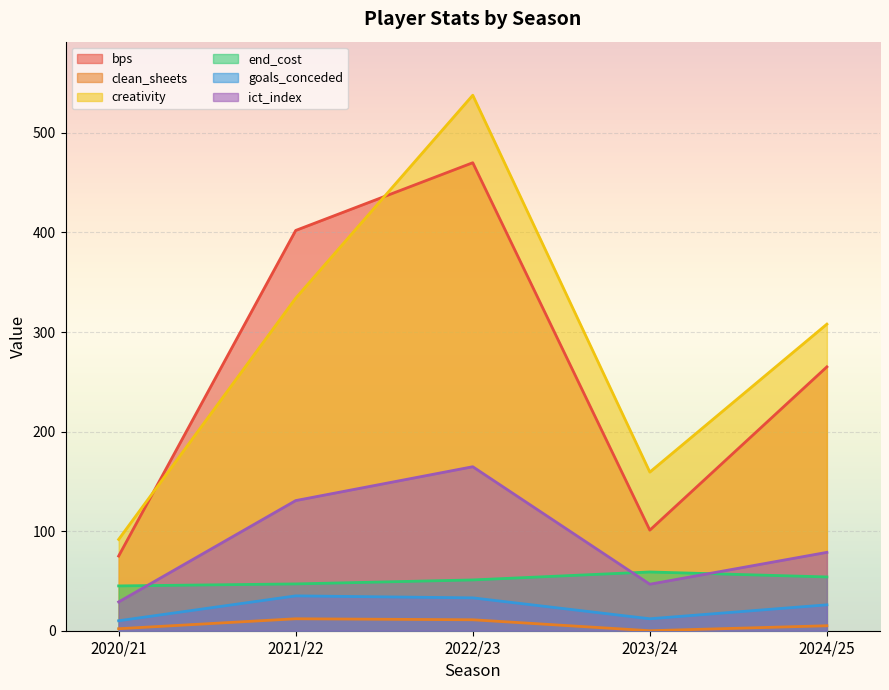

What is the spread (max minus min) of values at 2022/23?

526.8